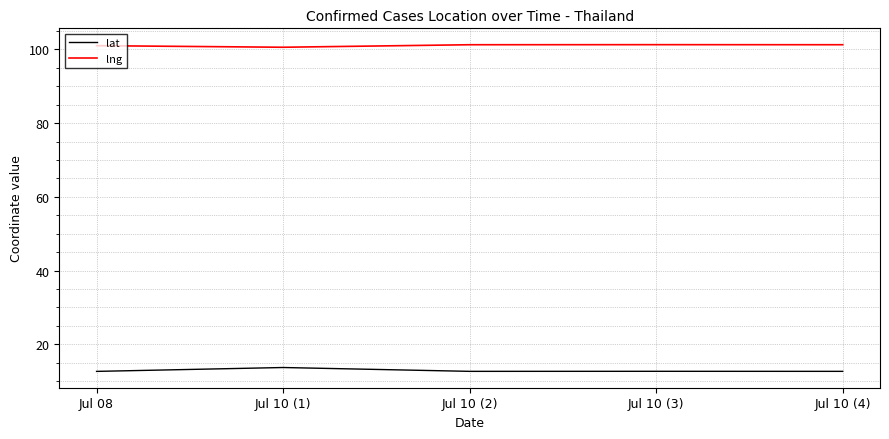

True or false: lng and lat cross at least once.

False